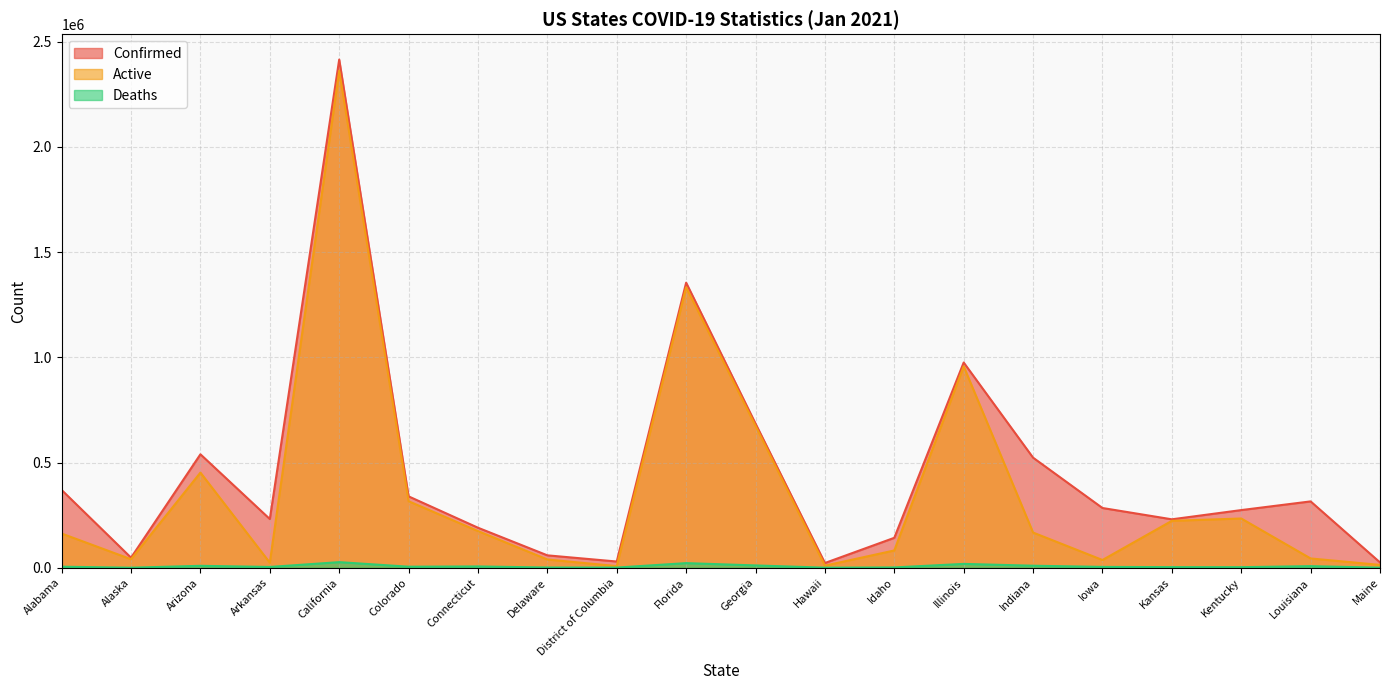

Which series has the largest total across all categories?

Confirmed